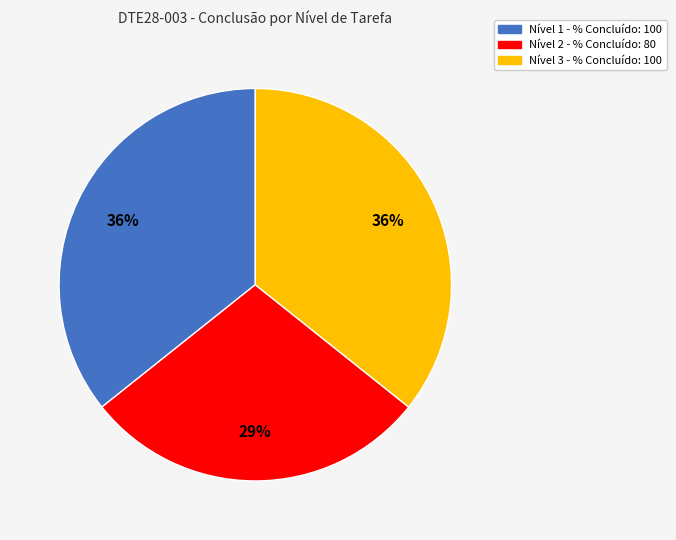

Does any single category account for the majority?

No